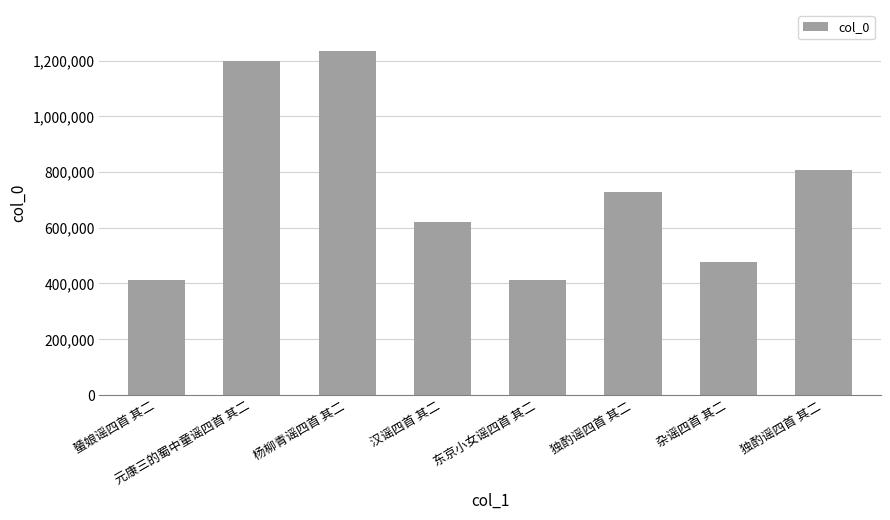

List the labels in order of value, smallest first.

东京小女谣四首 其二, 蜑娘谣四首 其二, 杂谣四首 其二, 汉谣四首 其二, 独酌谣四首 其二, 独酌谣四首 其二, 元康三的蜀中童谣四首 其二, 杨柳青谣四首 其二